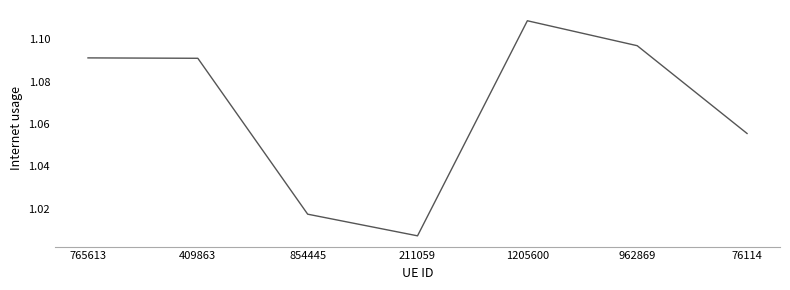

What is the difference between the maximum and minimum values?

0.1